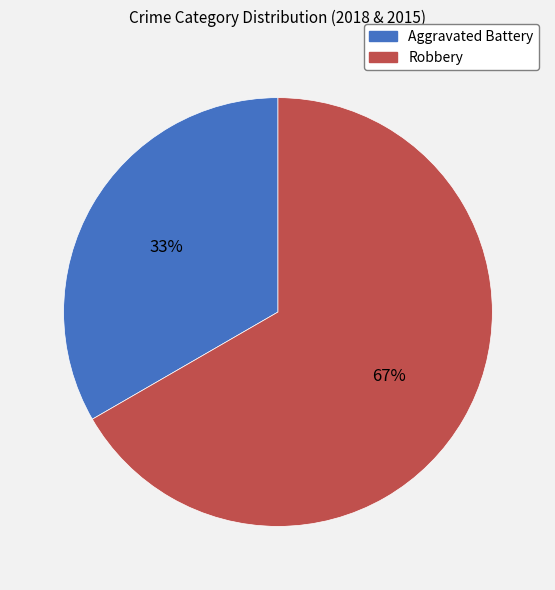

What is the majority slice?

Robbery